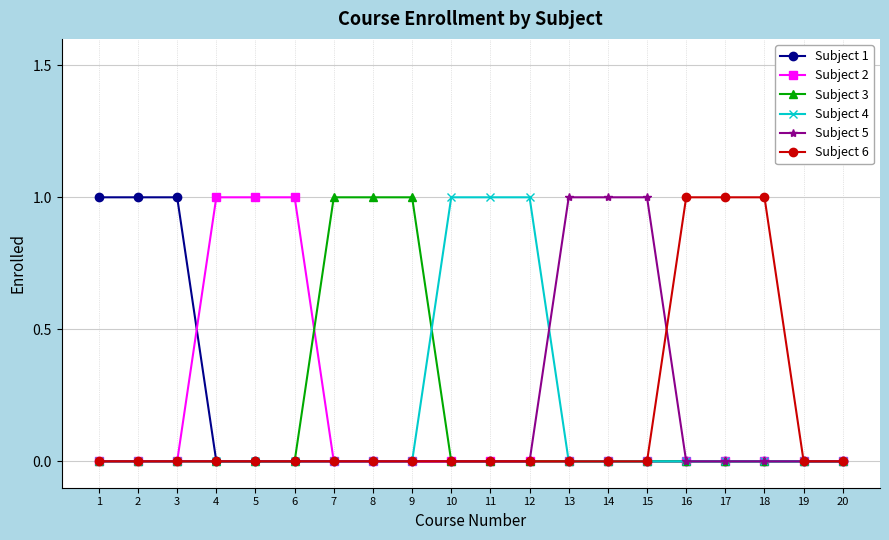

How many lines are shown in the chart?

6